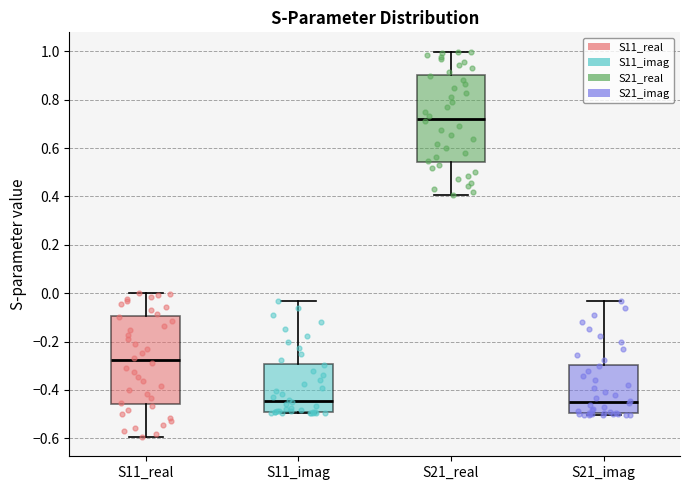

Reading left to right, transcribe this box plot: for each box, give where its median line is, the range the box spans, and where its two whiskers end, as read against the y-axis. The values are not printed on the chart, so give them approximately, as read against the axis.

S11_real: median -0.28, box -0.46 to -0.10, whiskers -0.60 to 0.00
S11_imag: median -0.44, box -0.50 to -0.30, whiskers -0.50 (just below the box's lower edge) to -0.04
S21_real: median 0.72, box 0.54 to 0.90, whiskers 0.40 to 1.00
S21_imag: median -0.44, box -0.50 to -0.30, whiskers -0.50 to -0.04